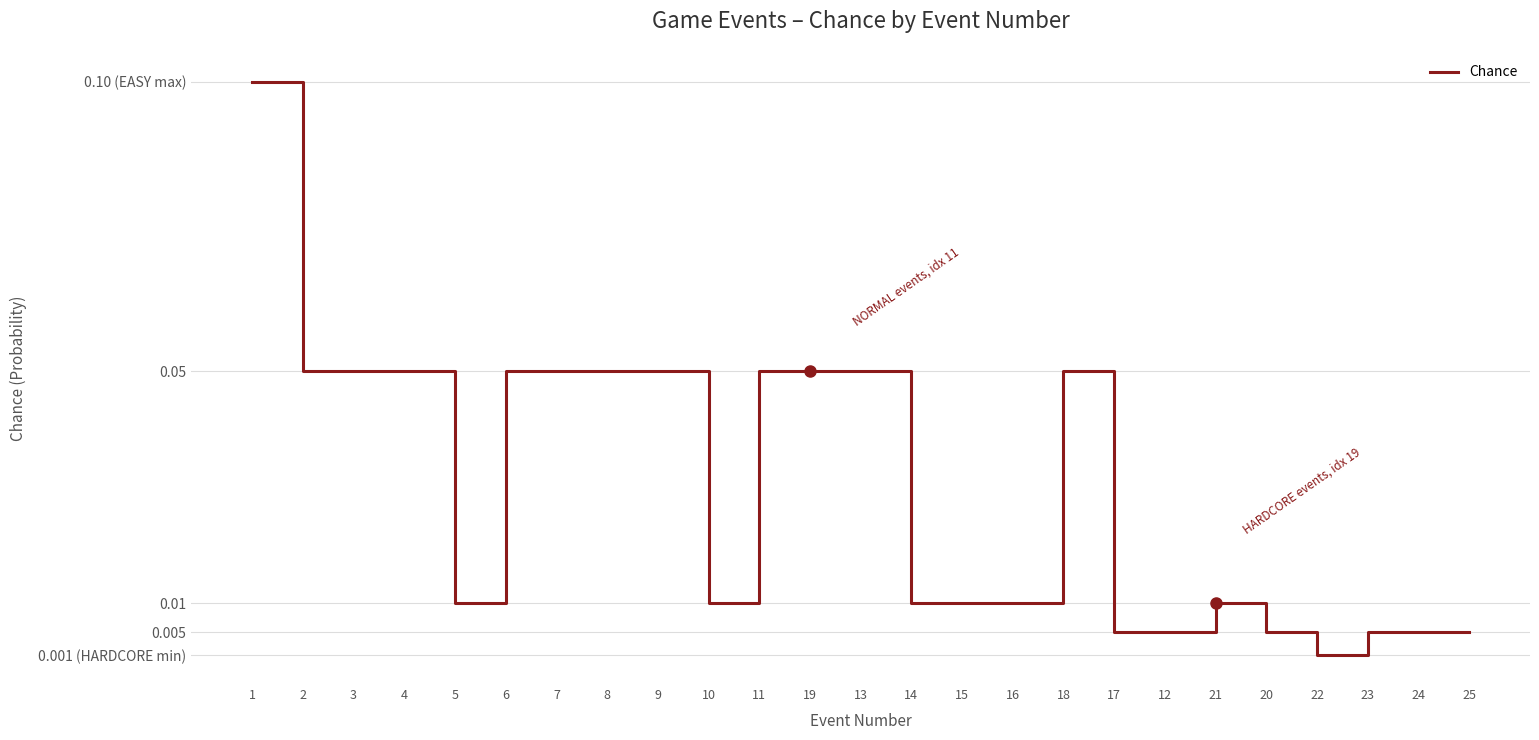

What is the greatest value displayed?

0.1